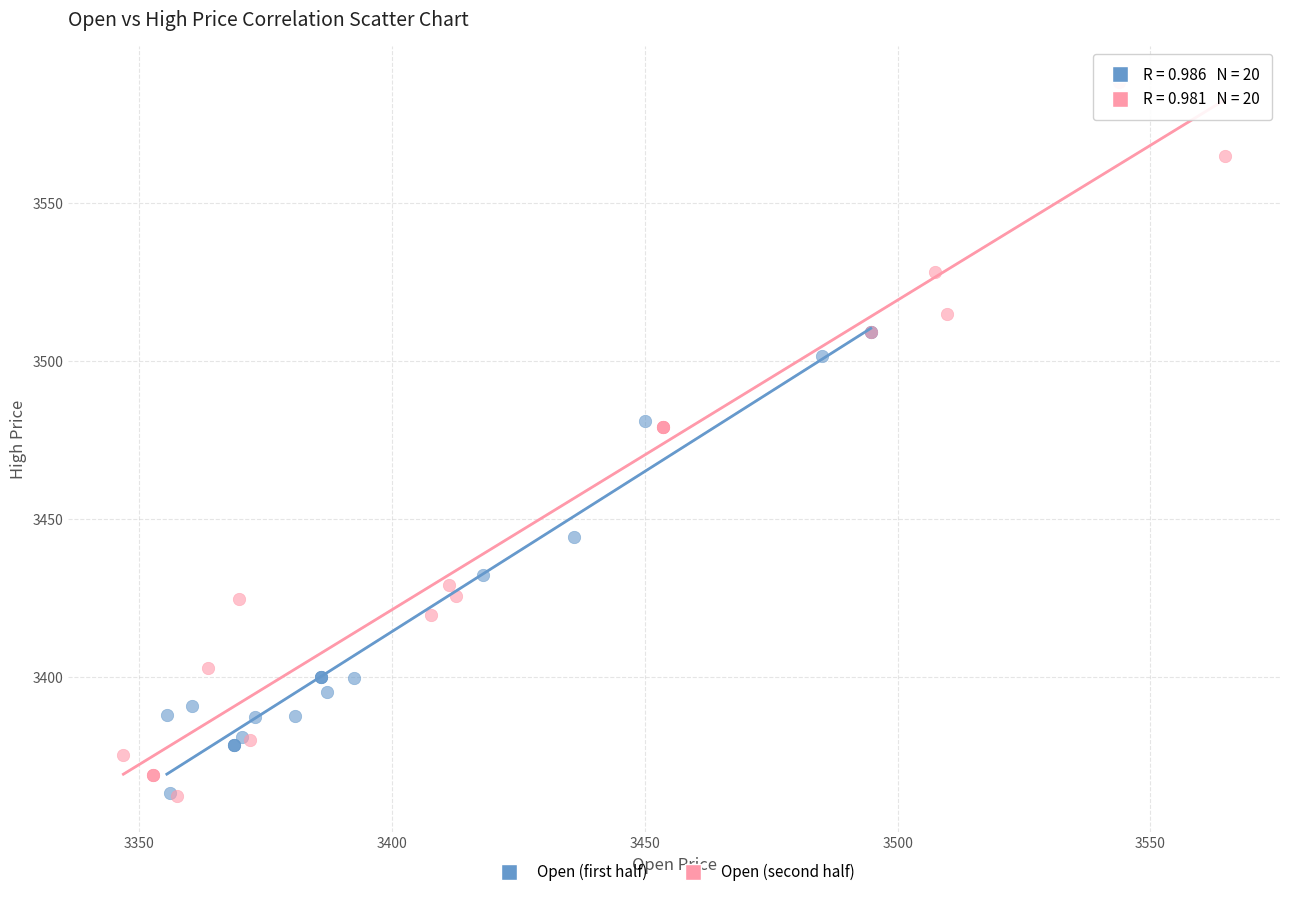

Which series has the widest spread of Y values?

Open (second half)